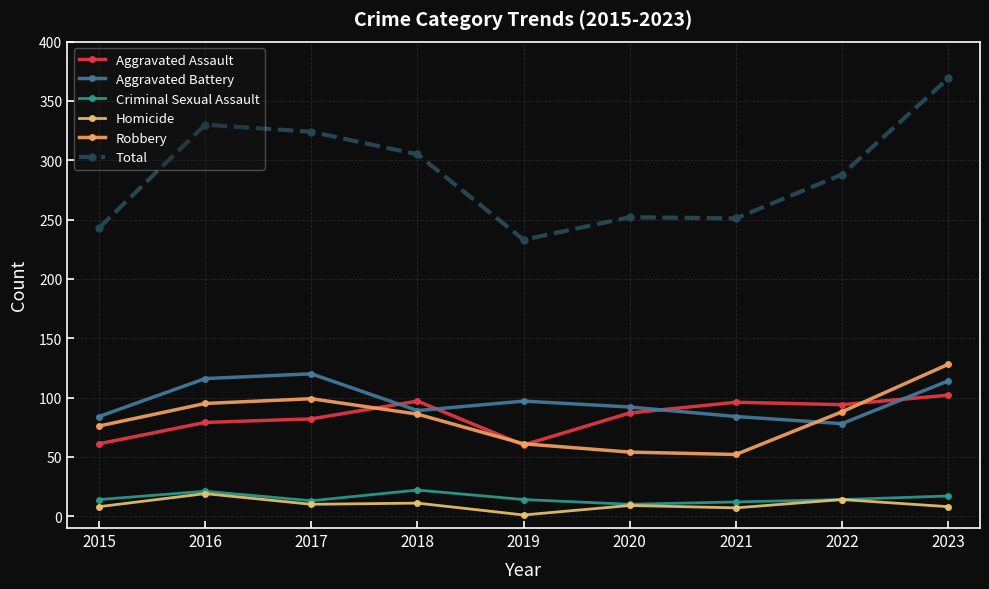

At which label does Aggravated Assault reach its peak?

2023